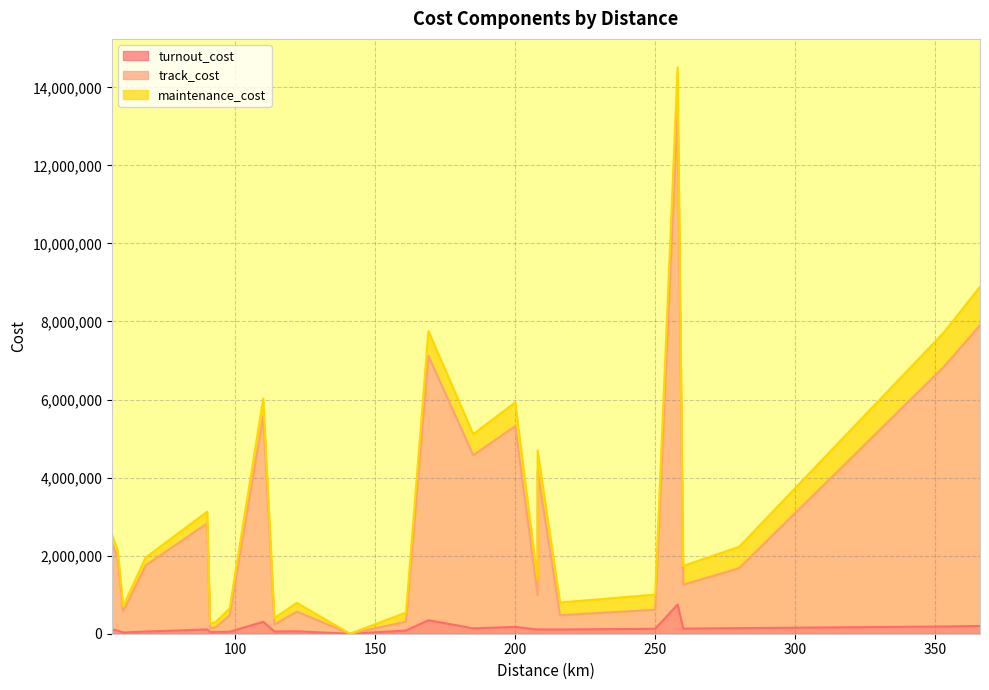

Where is the first local minimum for maintenance_cost?

58